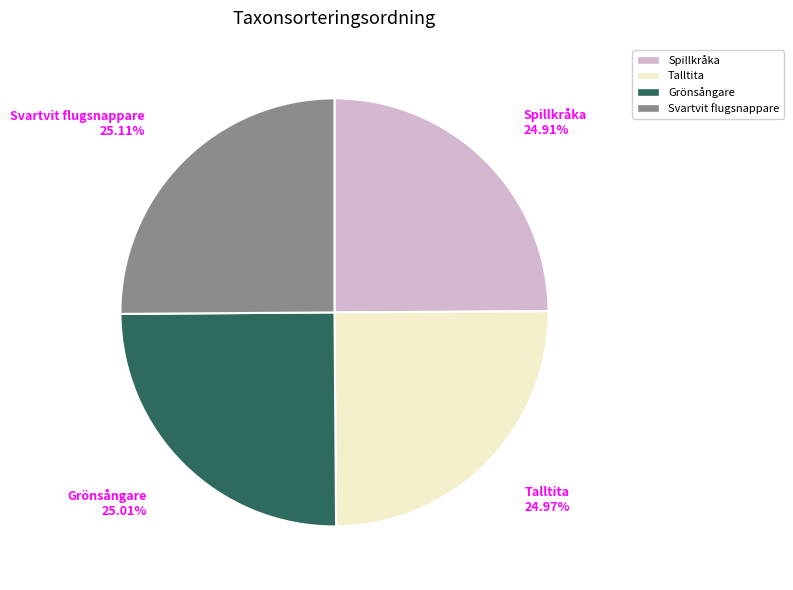

Is Spillkråka the majority of the pie?

No